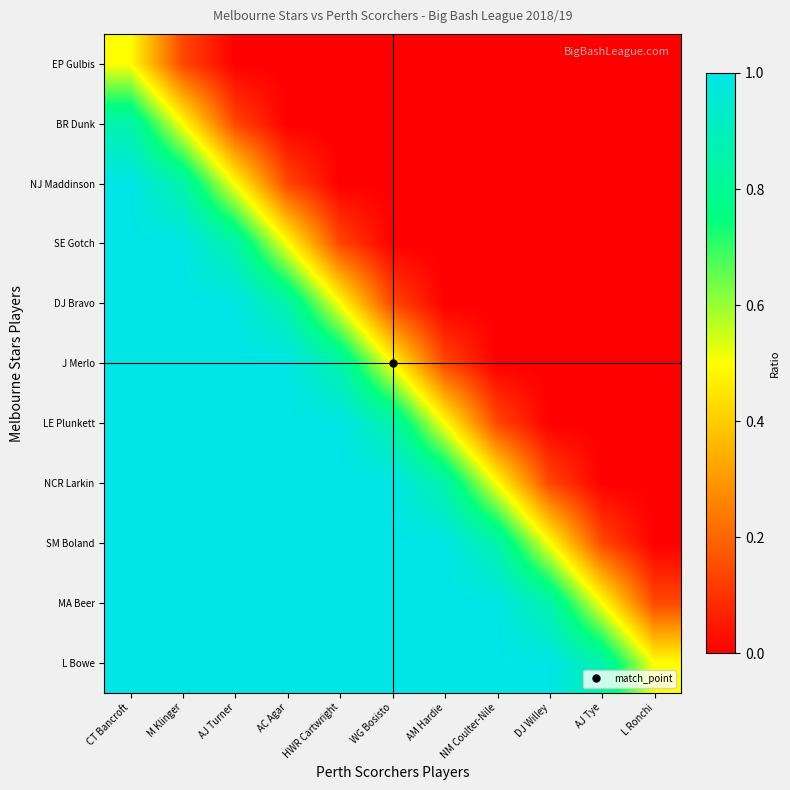

Reading left to right, transcribe all the data shown in this chart.

EP Gulbis: CT Bancroft=0.5	M Klinger=0.1	AJ Turner=0.0	AC Agar=0.0	HWR Cartwright=0.0	WG Bosisto=0.0	AM Hardie=0.0	NM Coulter-Nile=0.0	DJ Willey=0.0	AJ Tye=0.0	L Ronchi=0.0
BR Dunk: CT Bancroft=0.9	M Klinger=0.5	AJ Turner=0.1	AC Agar=0.0	HWR Cartwright=0.0	WG Bosisto=0.0	AM Hardie=0.0	NM Coulter-Nile=0.0	DJ Willey=0.0	AJ Tye=0.0	L Ronchi=0.0
NJ Maddinson: CT Bancroft=1.0	M Klinger=0.9	AJ Turner=0.5	AC Agar=0.1	HWR Cartwright=0.0	WG Bosisto=0.0	AM Hardie=0.0	NM Coulter-Nile=0.0	DJ Willey=0.0	AJ Tye=0.0	L Ronchi=0.0
SE Gotch: CT Bancroft=1.0	M Klinger=1.0	AJ Turner=0.9	AC Agar=0.5	HWR Cartwright=0.1	WG Bosisto=0.0	AM Hardie=0.0	NM Coulter-Nile=0.0	DJ Willey=0.0	AJ Tye=0.0	L Ronchi=0.0
DJ Bravo: CT Bancroft=1.0	M Klinger=1.0	AJ Turner=1.0	AC Agar=0.9	HWR Cartwright=0.5	WG Bosisto=0.1	AM Hardie=0.0	NM Coulter-Nile=0.0	DJ Willey=0.0	AJ Tye=0.0	L Ronchi=0.0
J Merlo: CT Bancroft=1.0	M Klinger=1.0	AJ Turner=1.0	AC Agar=1.0	HWR Cartwright=0.9	WG Bosisto=0.5	AM Hardie=0.1	NM Coulter-Nile=0.0	DJ Willey=0.0	AJ Tye=0.0	L Ronchi=0.0
LE Plunkett: CT Bancroft=1.0	M Klinger=1.0	AJ Turner=1.0	AC Agar=1.0	HWR Cartwright=1.0	WG Bosisto=0.9	AM Hardie=0.5	NM Coulter-Nile=0.1	DJ Willey=0.0	AJ Tye=0.0	L Ronchi=0.0
NCR Larkin: CT Bancroft=1.0	M Klinger=1.0	AJ Turner=1.0	AC Agar=1.0	HWR Cartwright=1.0	WG Bosisto=1.0	AM Hardie=0.9	NM Coulter-Nile=0.5	DJ Willey=0.1	AJ Tye=0.0	L Ronchi=0.0
SM Boland: CT Bancroft=1.0	M Klinger=1.0	AJ Turner=1.0	AC Agar=1.0	HWR Cartwright=1.0	WG Bosisto=1.0	AM Hardie=1.0	NM Coulter-Nile=0.9	DJ Willey=0.5	AJ Tye=0.1	L Ronchi=0.0
MA Beer: CT Bancroft=1.0	M Klinger=1.0	AJ Turner=1.0	AC Agar=1.0	HWR Cartwright=1.0	WG Bosisto=1.0	AM Hardie=1.0	NM Coulter-Nile=1.0	DJ Willey=0.9	AJ Tye=0.5	L Ronchi=0.1
L Bowe: CT Bancroft=1.0	M Klinger=1.0	AJ Turner=1.0	AC Agar=1.0	HWR Cartwright=1.0	WG Bosisto=1.0	AM Hardie=1.0	NM Coulter-Nile=1.0	DJ Willey=1.0	AJ Tye=0.9	L Ronchi=0.5